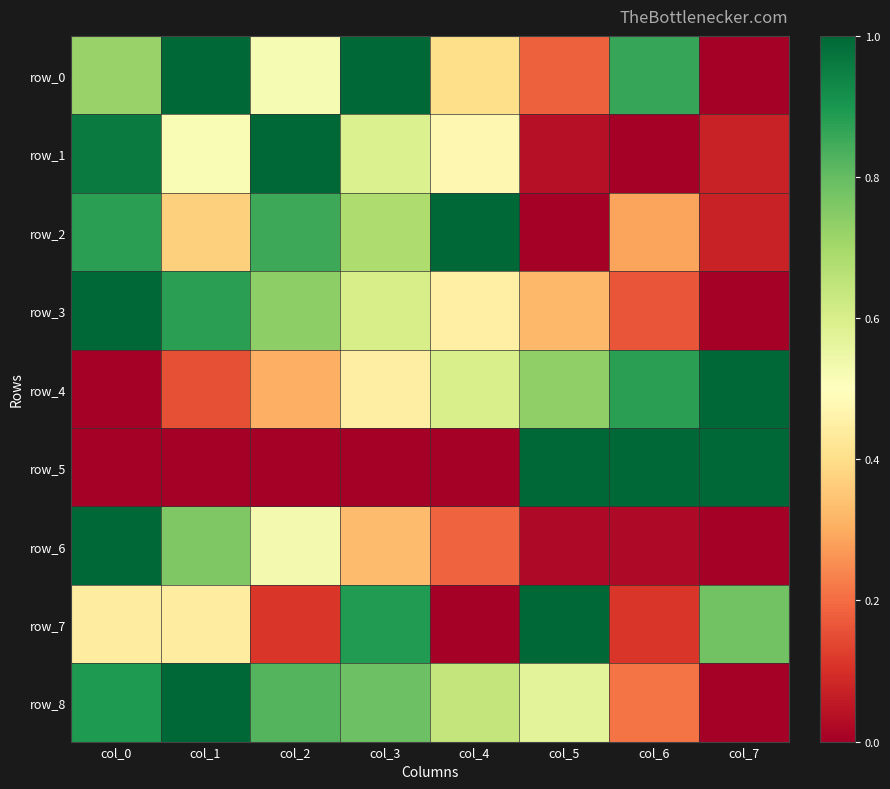

Which series changed the most between col_0 and col_7?

row_3